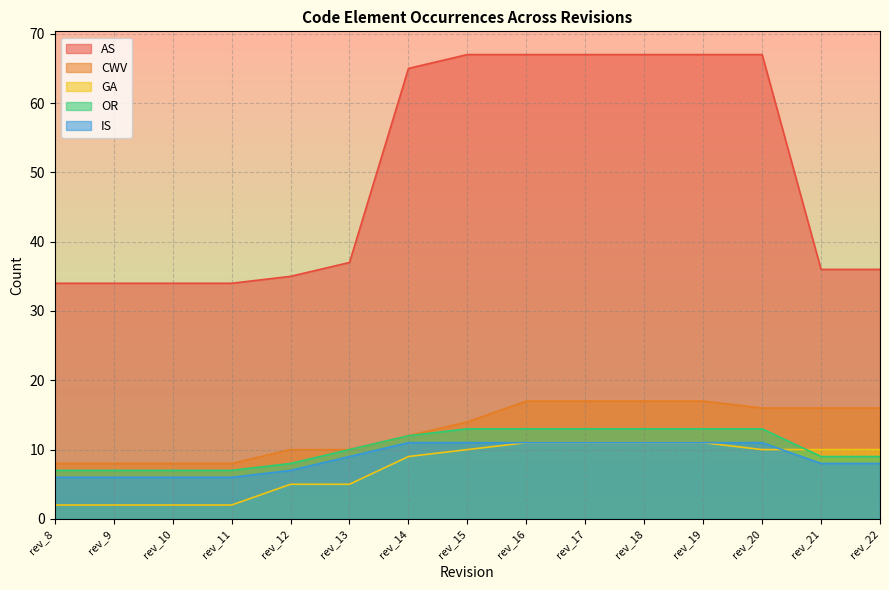

Is it true that IS equals 11 at rev_16?

True